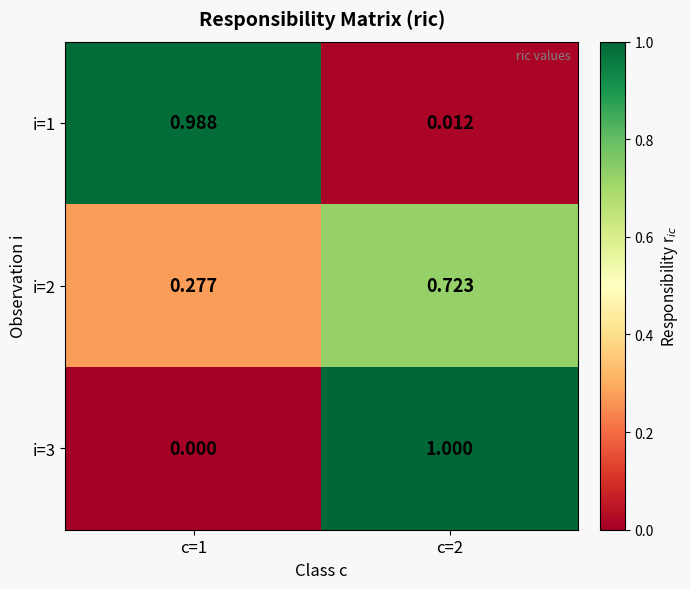

Is the value of i=2 at c=2 greater than the value of i=3 at c=2?

No